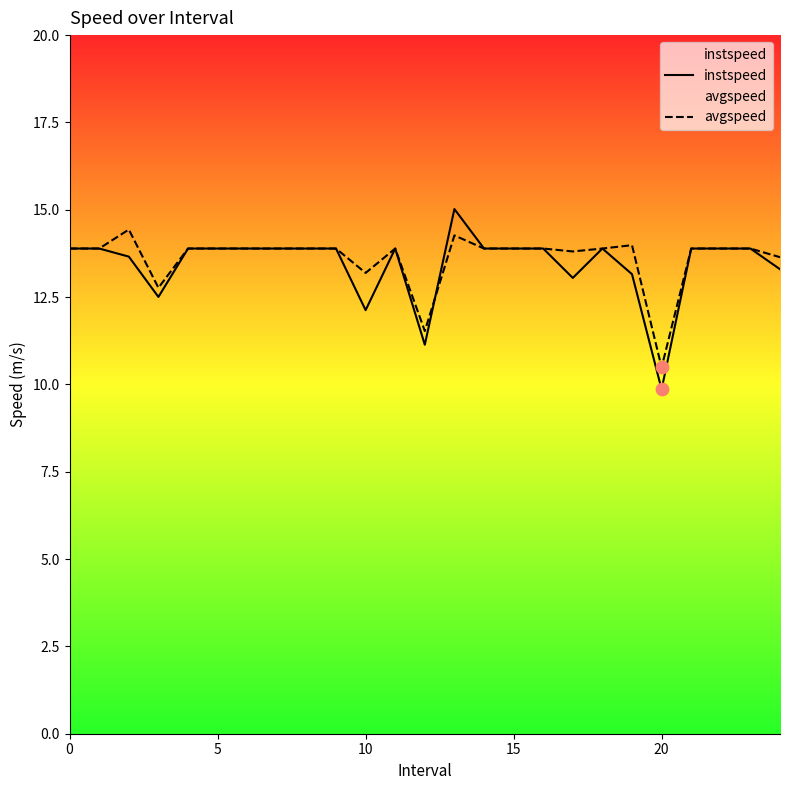

Which series reaches the minimum Y coordinate?

instspeed